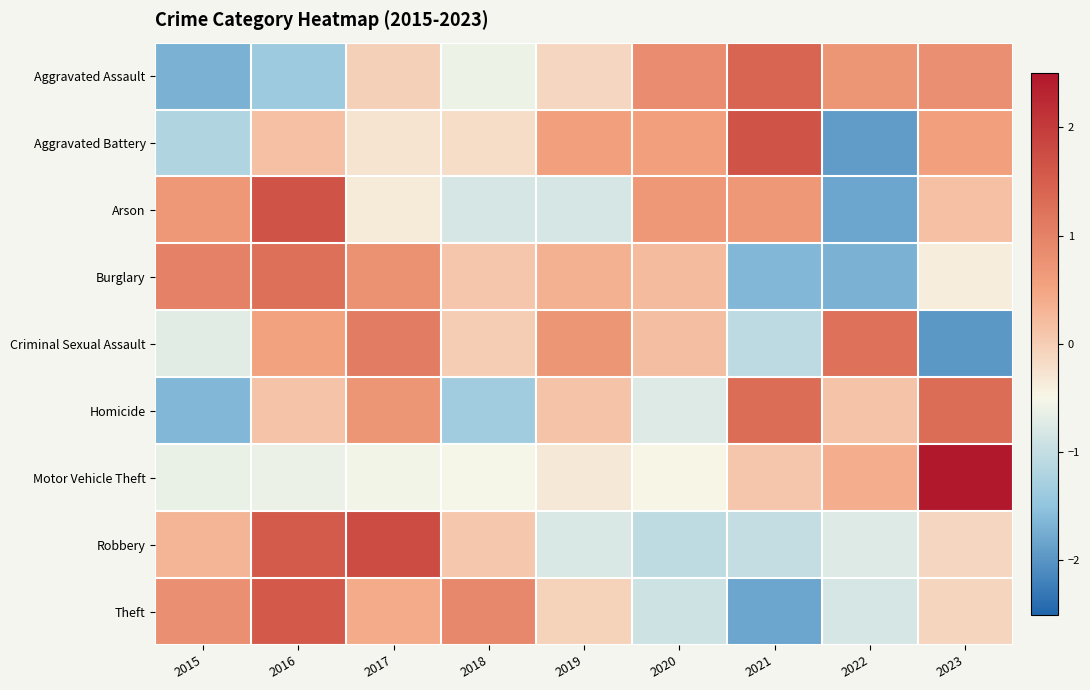

Reading left to right, what are all the values shown in this chart?

Aggravated Assault: 2015=-1.7	2016=-1.4	2017=-0.0	2018=-0.6	2019=-0.1	2020=0.8	2021=1.4	2022=0.7	2023=0.8
Aggravated Battery: 2015=-1.2	2016=0.2	2017=-0.3	2018=-0.2	2019=0.6	2020=0.6	2021=1.7	2022=-1.9	2023=0.6
Arson: 2015=0.7	2016=1.7	2017=-0.3	2018=-0.8	2019=-0.8	2020=0.7	2021=0.7	2022=-1.8	2023=0.2
Burglary: 2015=1.0	2016=1.3	2017=0.8	2018=0.1	2019=0.3	2020=0.2	2021=-1.6	2022=-1.7	2023=-0.4
Criminal Sexual Assault: 2015=-0.7	2016=0.5	2017=1.1	2018=0.0	2019=0.7	2020=0.2	2021=-1.1	2022=1.2	2023=-2.0
Homicide: 2015=-1.6	2016=0.1	2017=0.7	2018=-1.3	2019=0.1	2020=-0.8	2021=1.3	2022=0.1	2023=1.3
Motor Vehicle Theft: 2015=-0.6	2016=-0.6	2017=-0.6	2018=-0.5	2019=-0.3	2020=-0.5	2021=0.1	2022=0.4	2023=2.7
Robbery: 2015=0.3	2016=1.6	2017=1.8	2018=0.1	2019=-0.8	2020=-1.0	2021=-1.0	2022=-0.8	2023=-0.1
Theft: 2015=0.8	2016=1.6	2017=0.4	2018=0.9	2019=-0.0	2020=-0.9	2021=-1.8	2022=-0.8	2023=-0.1